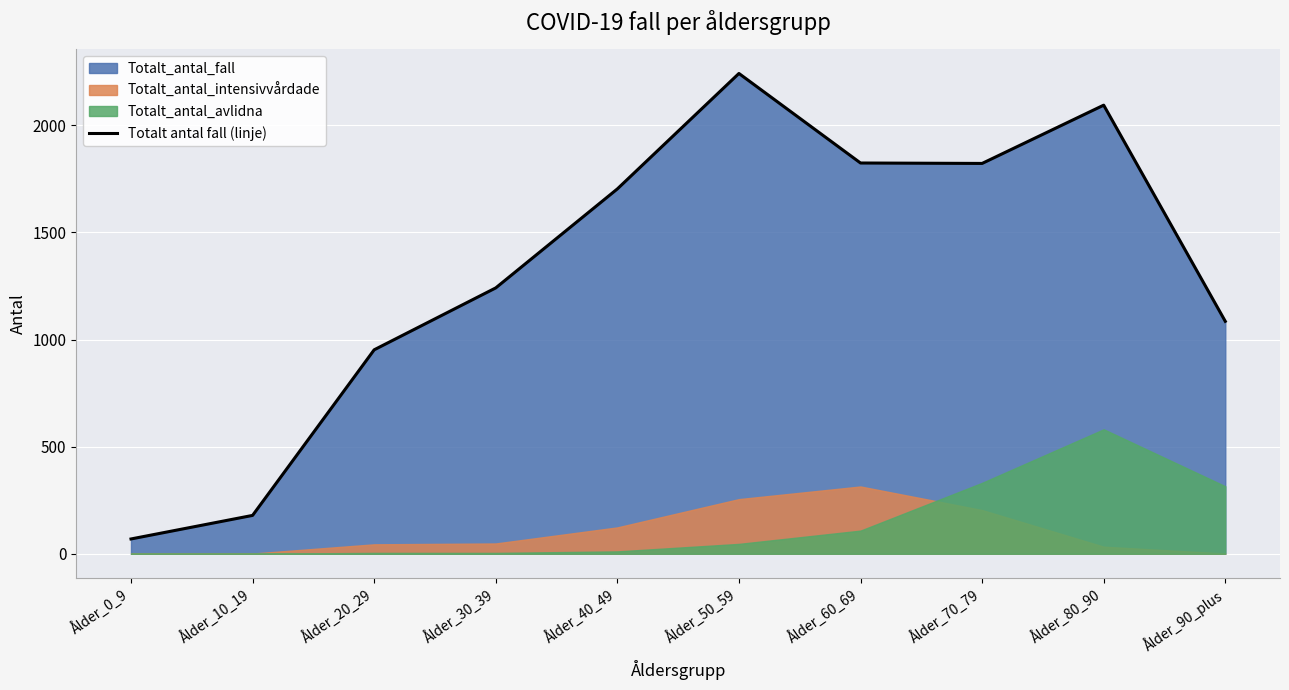

What position from the left is Ålder_80_90?

9